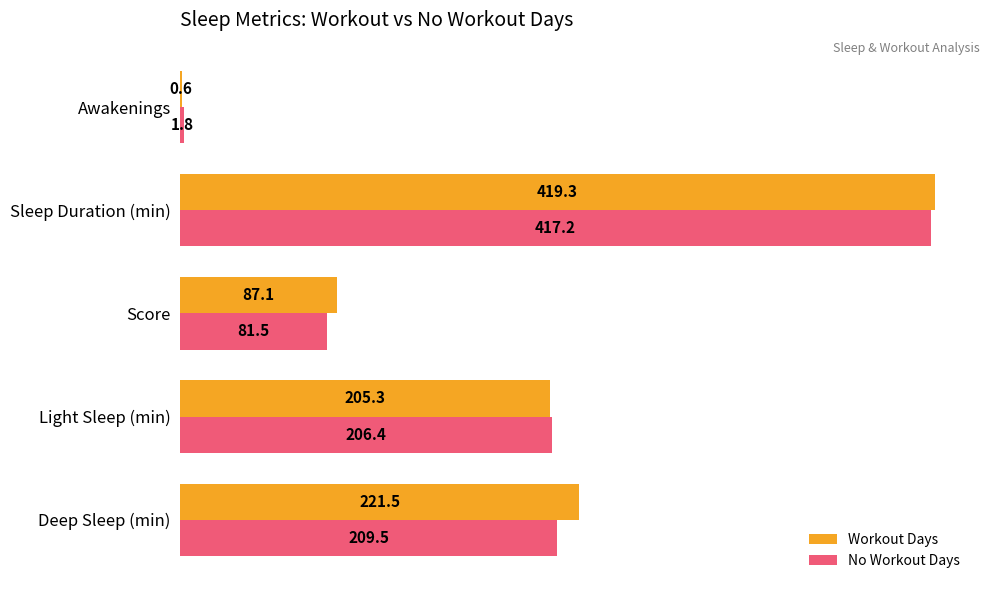

At which label is No Workout Days closest to 209?

Deep Sleep (min)